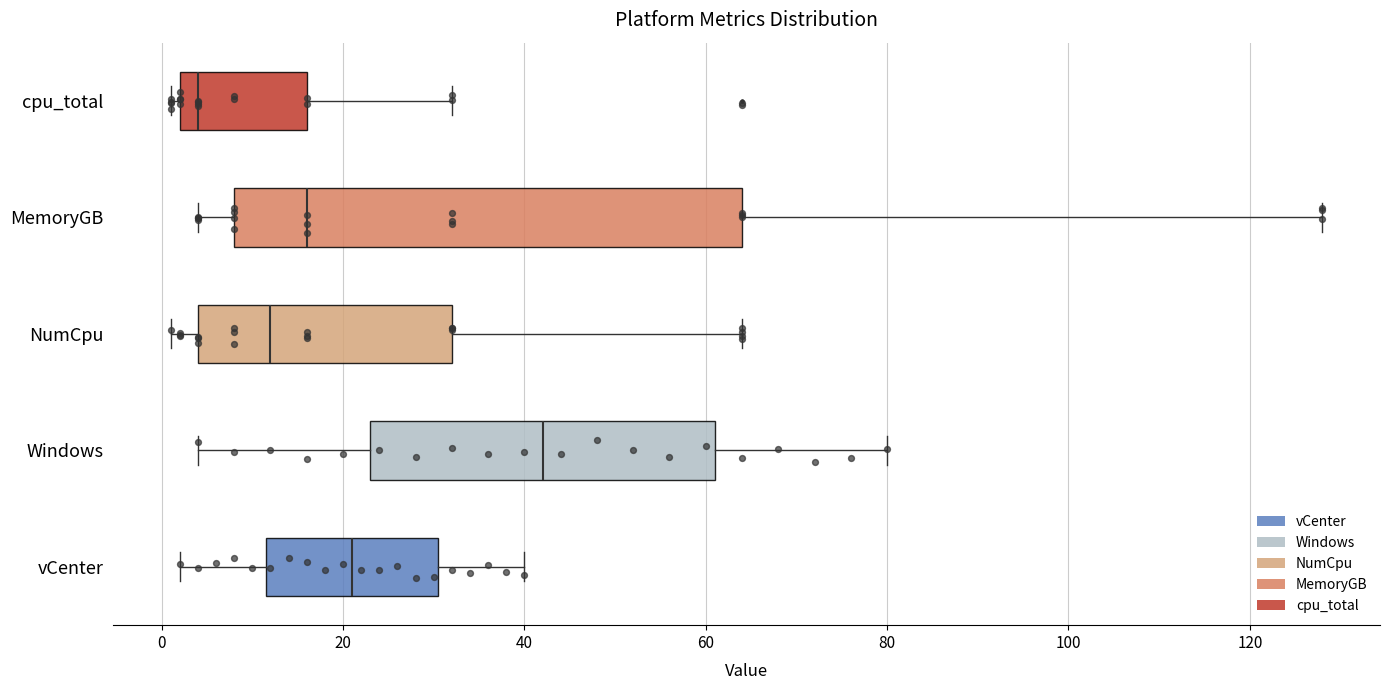

Which box is the widest, from its left edge to its right edge?

MemoryGB